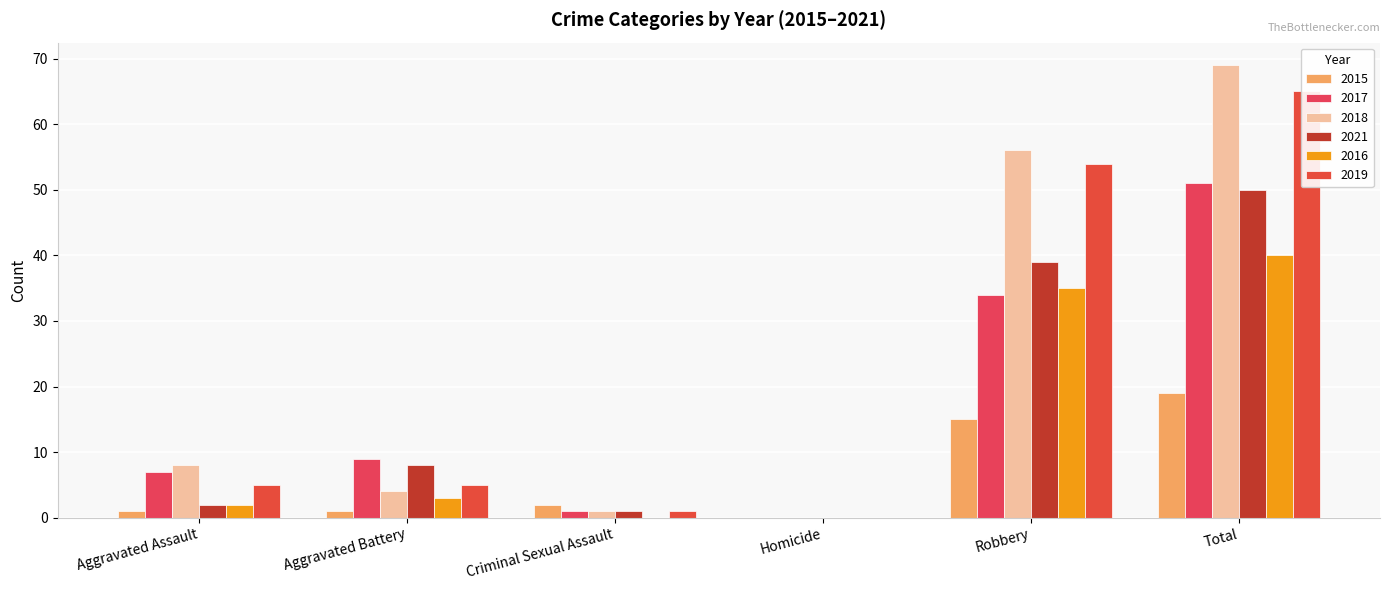

What is the sum of the 2016 values at Criminal Sexual Assault and Total?

40